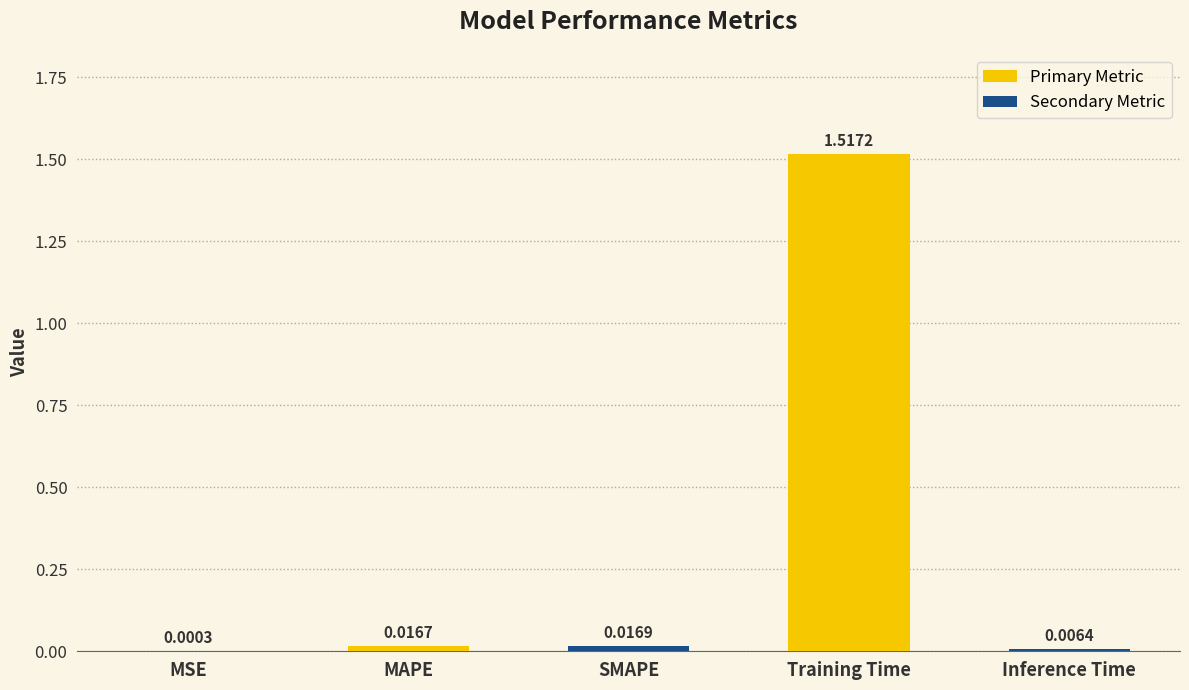

Which has a higher value, MAPE or Training Time?

Training Time